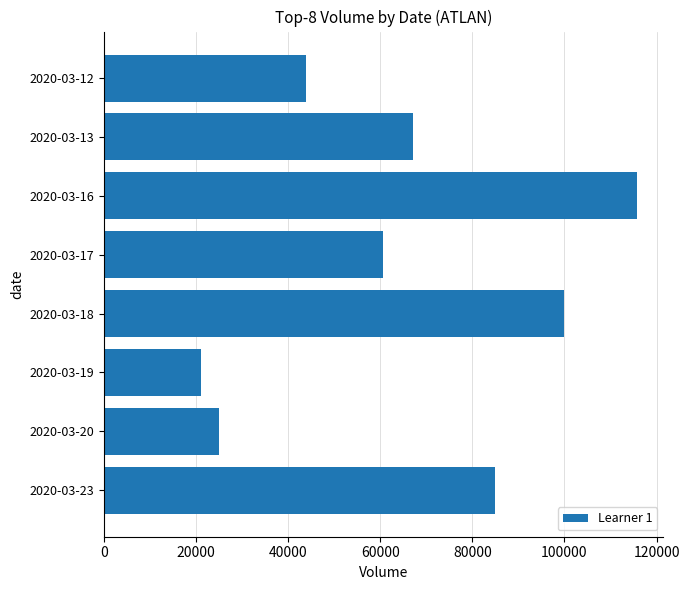

Which has a higher value, 2020-03-19 or 2020-03-16?

2020-03-16